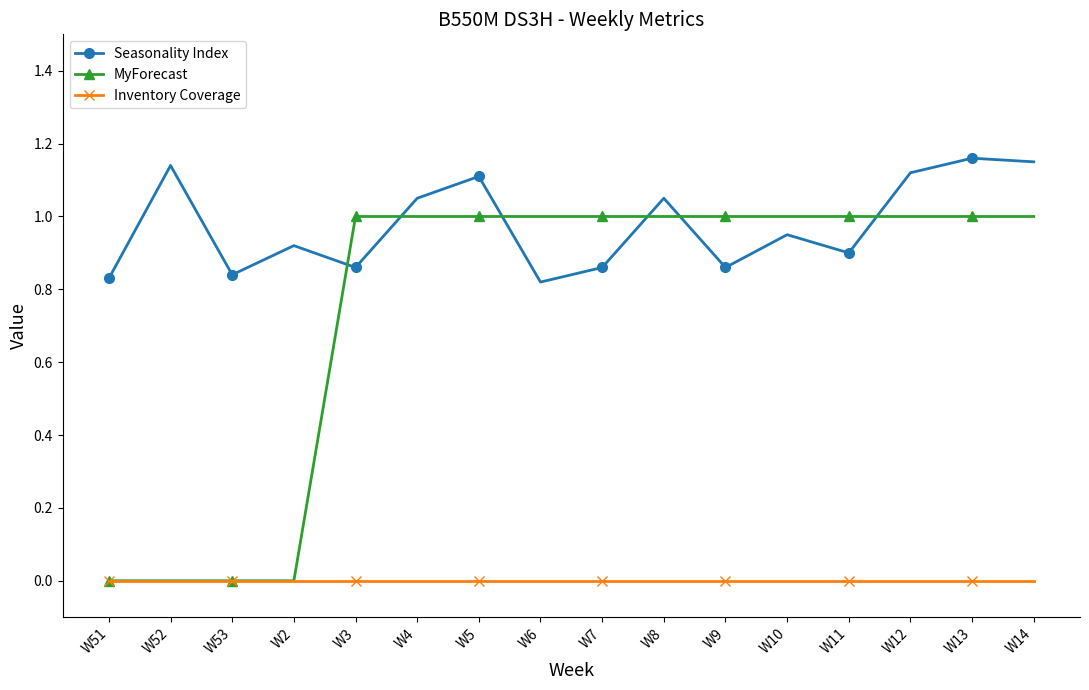

How many MyForecast values are between 1 and 2?

12